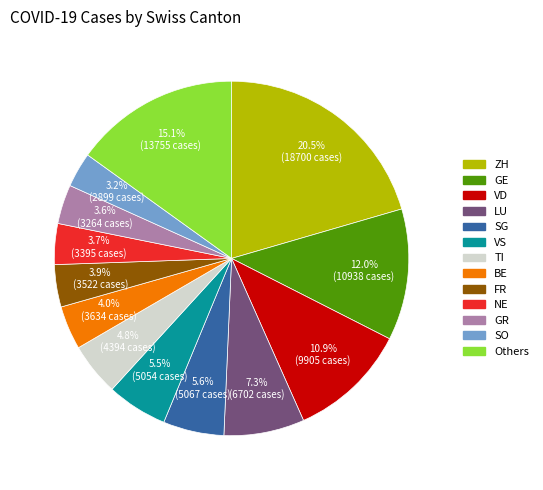

Is there a majority slice in this chart?

No